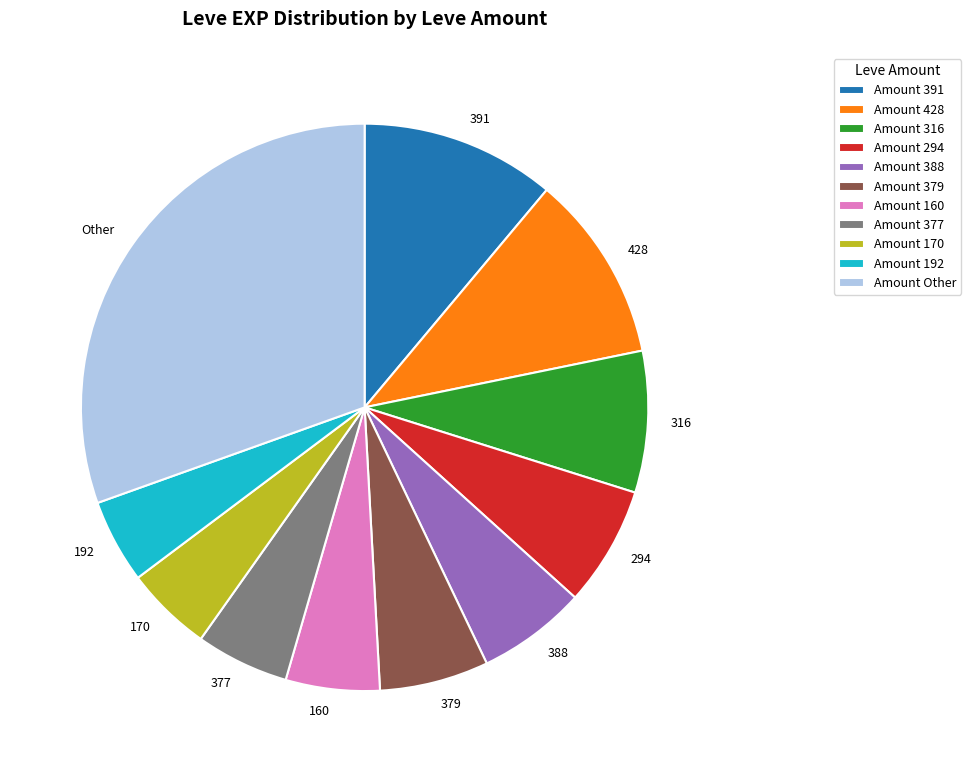

Which has a higher value, 170 or 316?

316